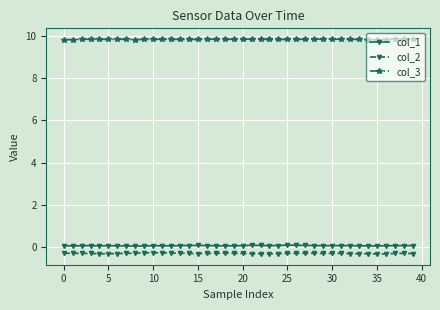

Reading left to right, what are all the values shown in this chart?

col_1: 0.1	0.1	0.1	0.1	0.1	0.1	0.1	0.1	0.1	0.1	0.1	0.1	0.1	0.1	0.1	0.1	0.1	0.1	0.1	0.1	0.1	0.1	0.1	0.1	0.1	0.1	0.1	0.1	0.1	0.1	0.1	0.1	0.1	0.1	0.1	0.1	0.1	0.1	0.1	0.1
col_2: -0.3	-0.3	-0.3	-0.3	-0.3	-0.3	-0.3	-0.3	-0.3	-0.3	-0.3	-0.3	-0.3	-0.3	-0.3	-0.3	-0.3	-0.3	-0.3	-0.3	-0.3	-0.3	-0.3	-0.3	-0.3	-0.3	-0.3	-0.3	-0.3	-0.3	-0.3	-0.3	-0.3	-0.3	-0.3	-0.3	-0.3	-0.3	-0.3	-0.3
col_3: 9.8	9.8	9.8	9.8	9.8	9.8	9.8	9.8	9.8	9.8	9.8	9.8	9.8	9.8	9.8	9.8	9.8	9.8	9.8	9.8	9.8	9.8	9.8	9.8	9.8	9.8	9.8	9.8	9.8	9.8	9.8	9.8	9.8	9.8	9.8	9.8	9.8	9.8	9.8	9.8